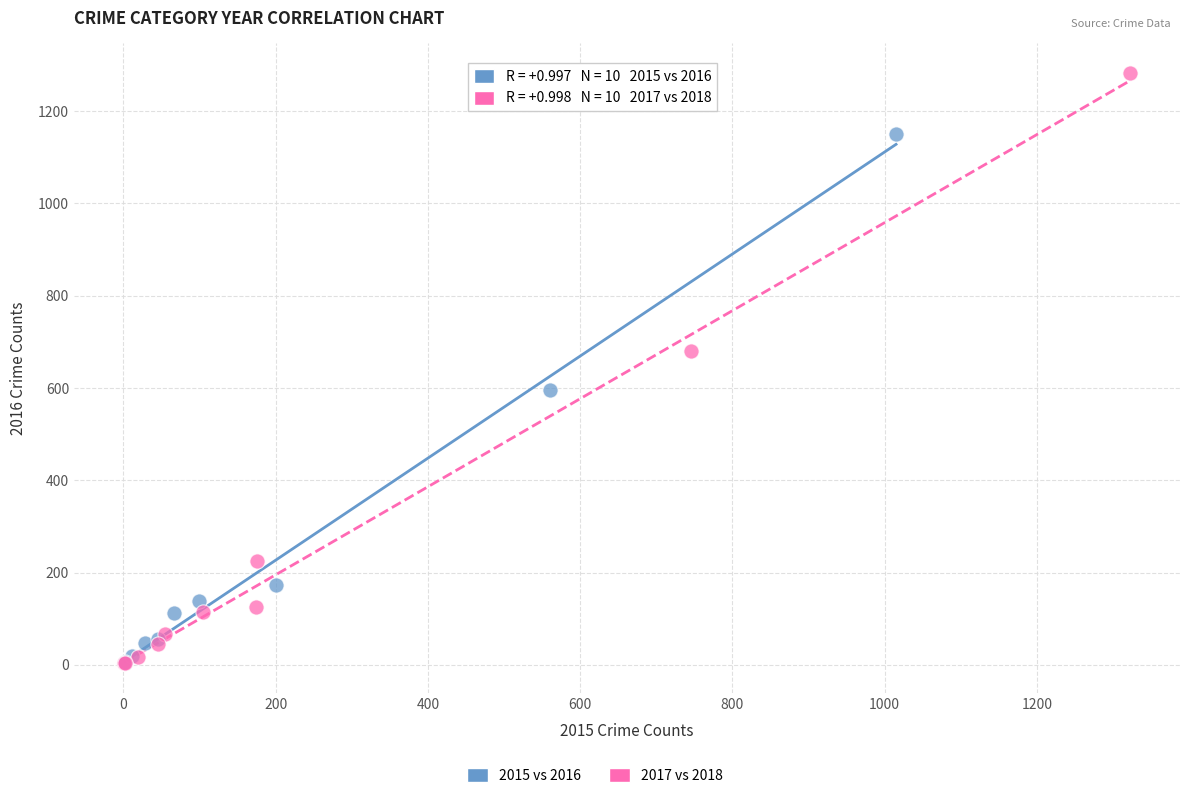

Which series has the widest spread of Y values?

2017 vs 2018